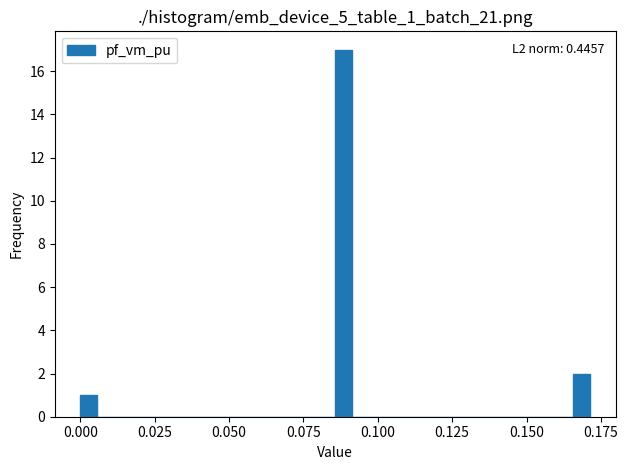

Around what value on the x-axis is the tallest bar? Give the approximate position of its centre, as read against the axis.

0.090